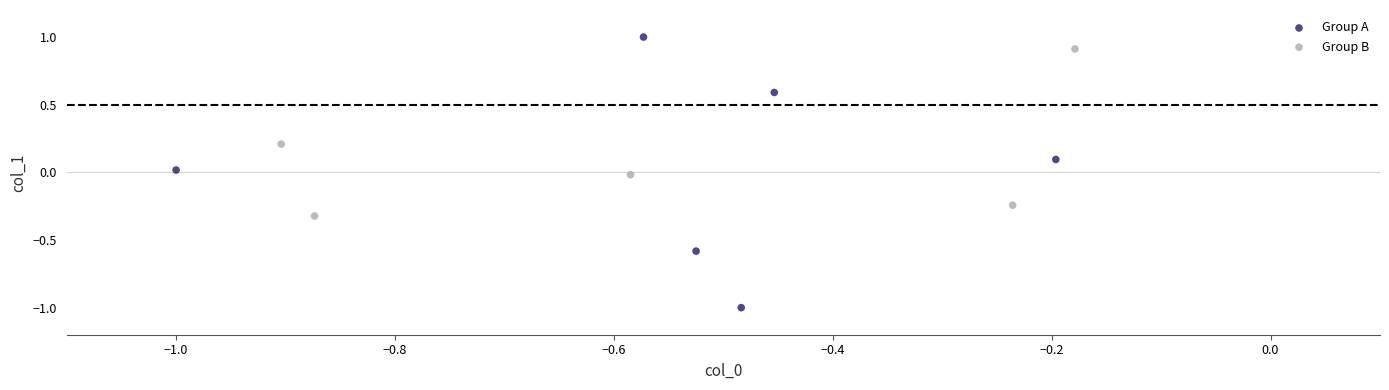

Which series has the largest Y range (max minus min)?

Group A